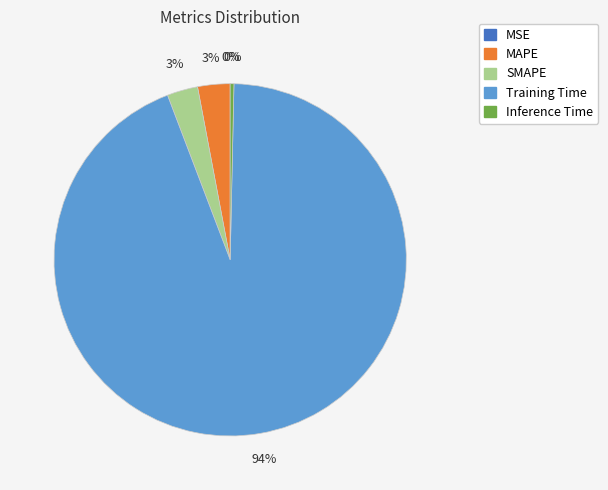

The MAPE slice represents 11% of the pie. True or false?

False